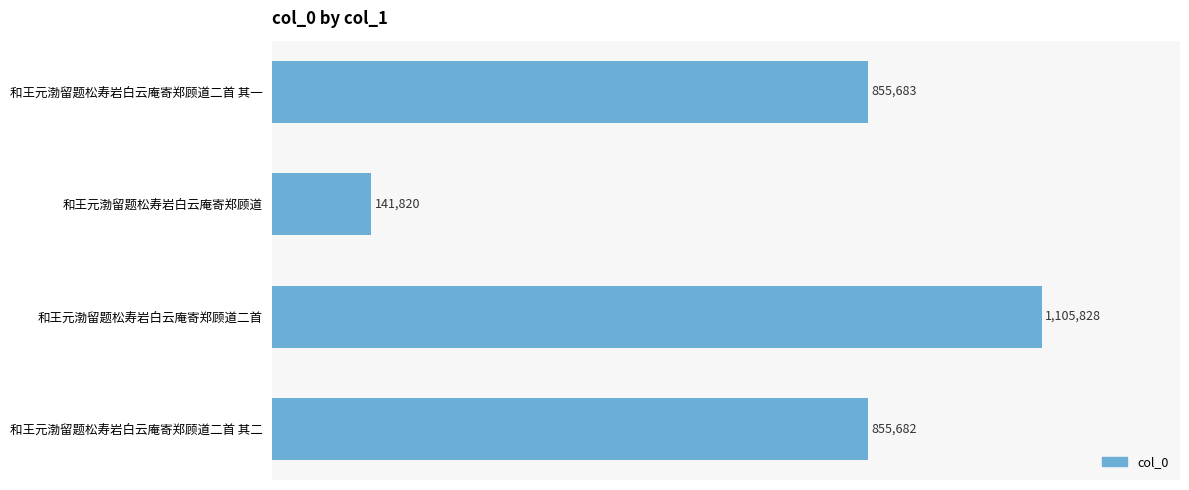

Does the chart contain any negative values?

No